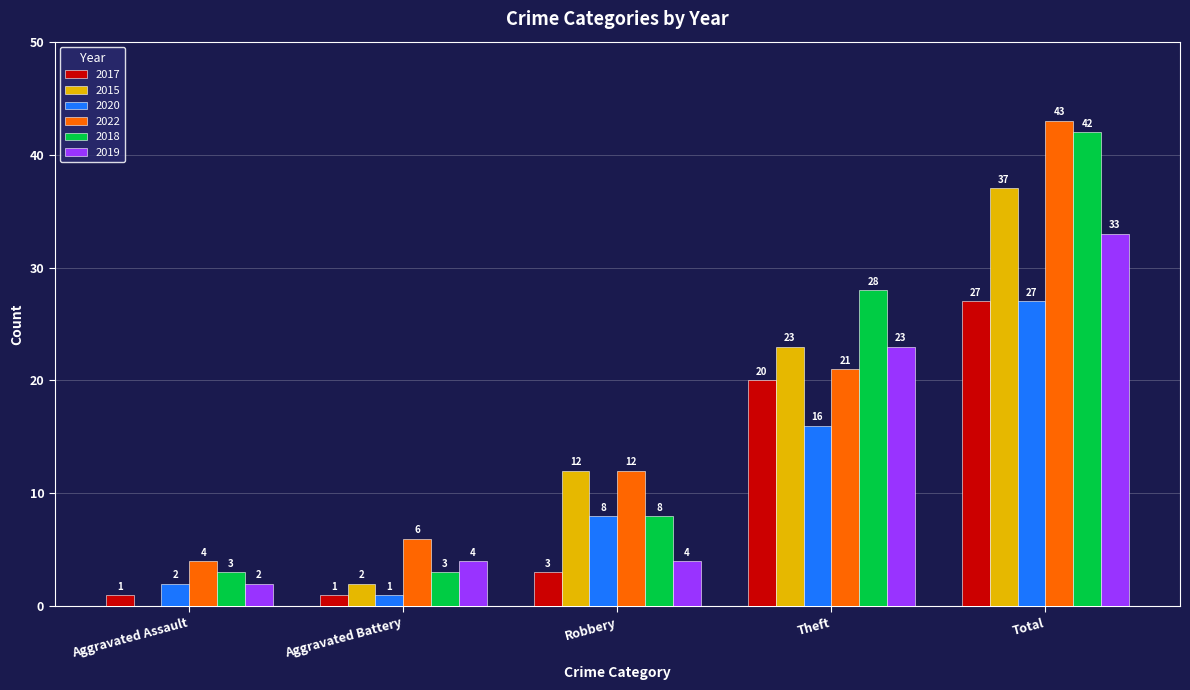

Reading right to left, what are all the values shown in this chart?

2017: 27	20	3	1	1
2015: 37	23	12	2	0
2020: 27	16	8	1	2
2022: 43	21	12	6	4
2018: 42	28	8	3	3
2019: 33	23	4	4	2